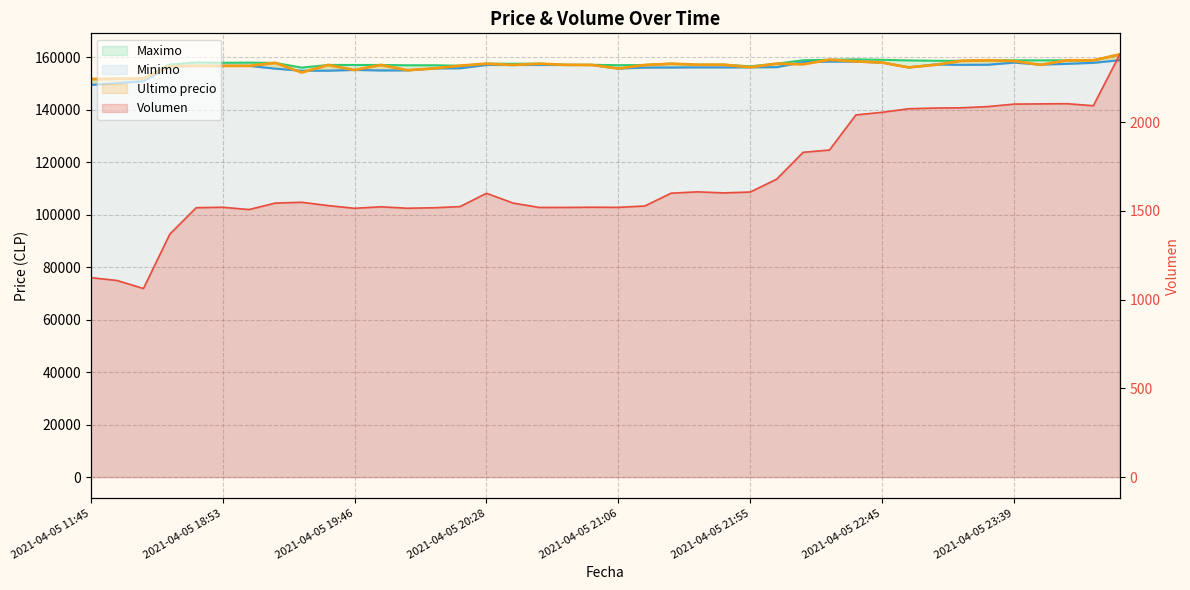

What is the label of the 1st point from the left?

2021-04-05 11:45